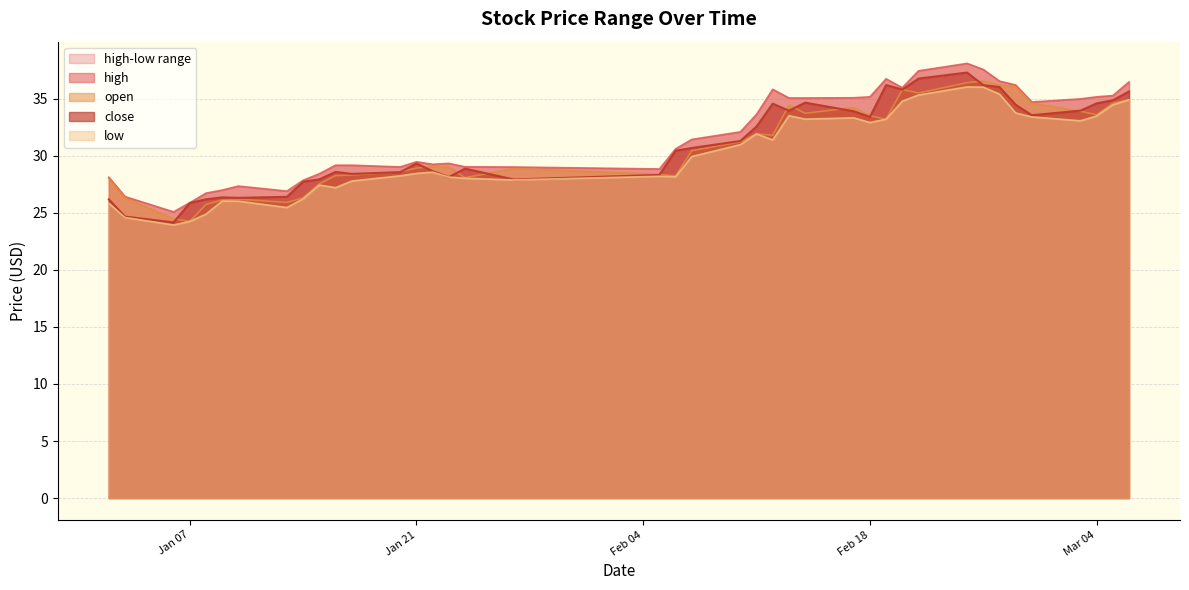

At which category does the chart reach its minimum across all series?

2025-01-06